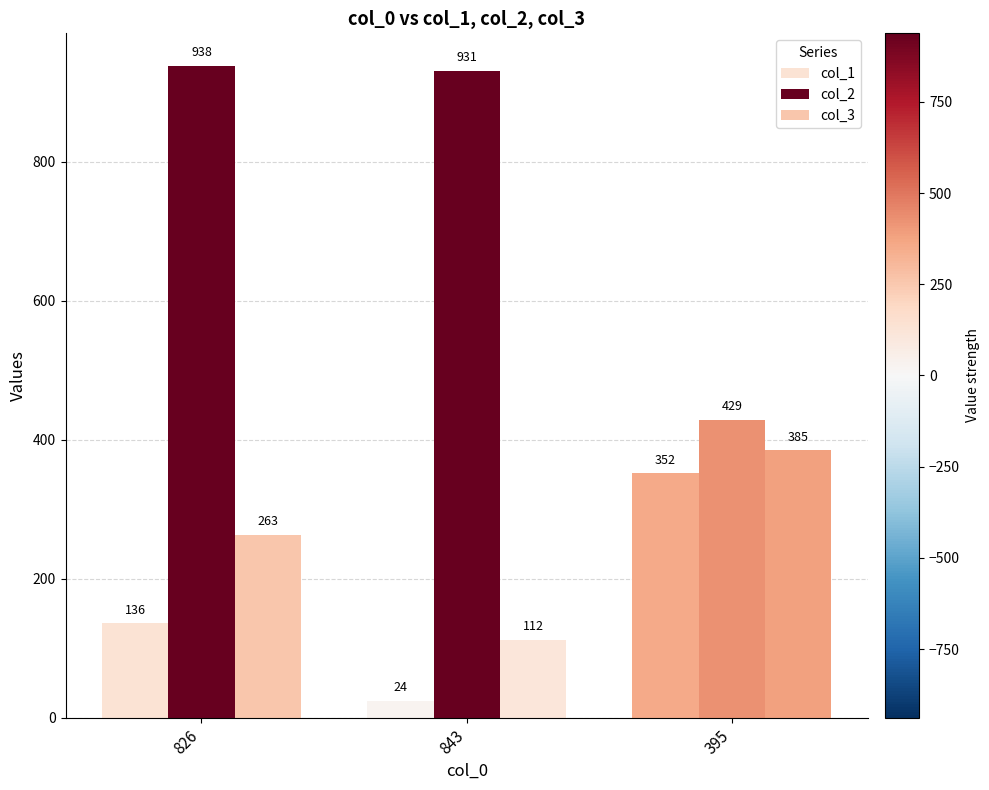

What is the difference between the second highest and minimum values in the col_1 series?

112